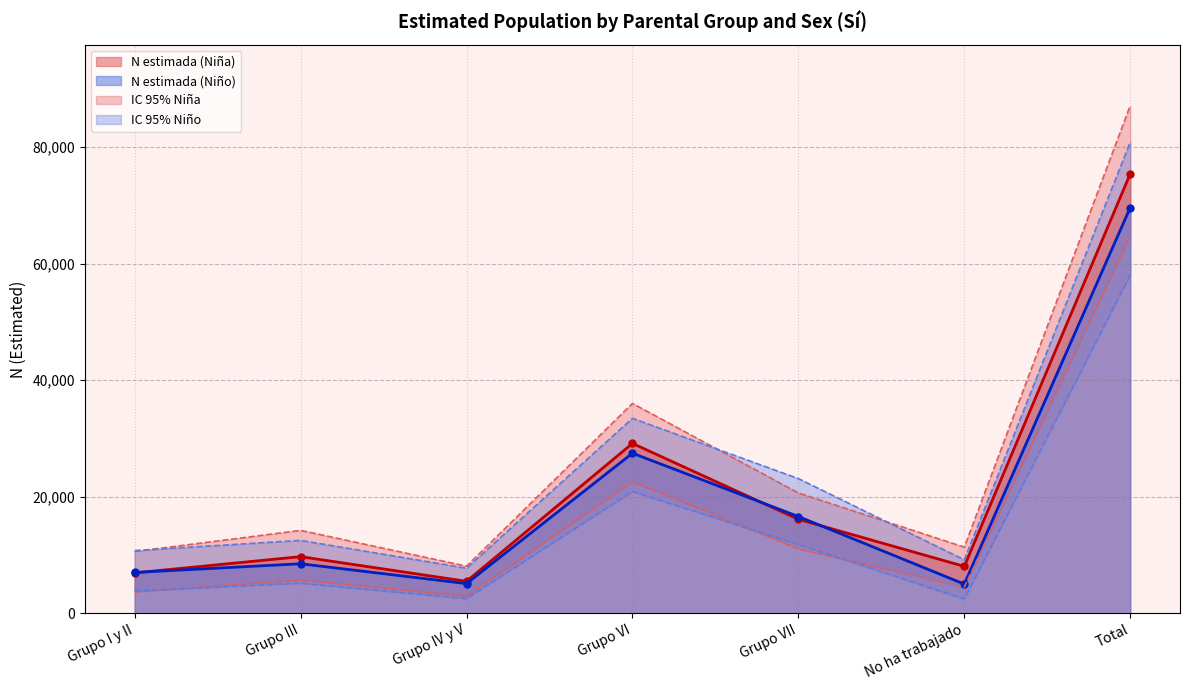

What is the lowest value of the N lím sup (Niña) series?

8069